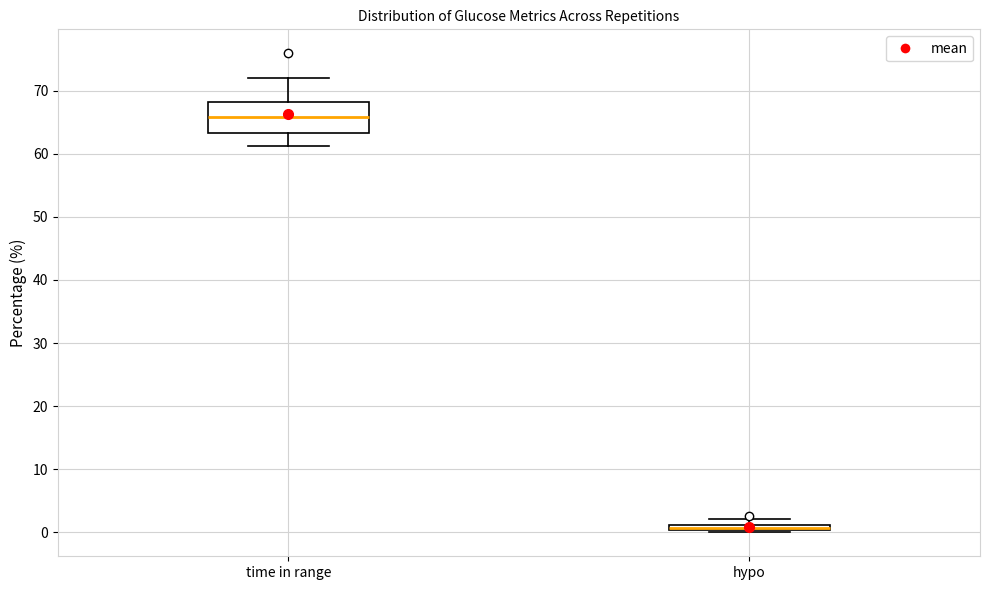

Where does the lower whisker of the box for time in range end on the y-axis? The values are not printed on the chart, so give them approximately, as read against the axis.

61